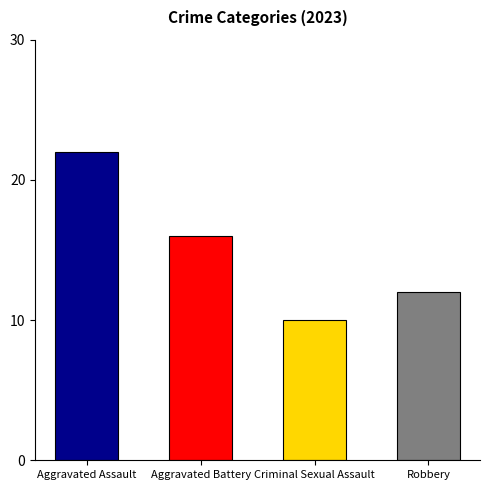

Which series has the widest spread of values?

Aggravated Assault